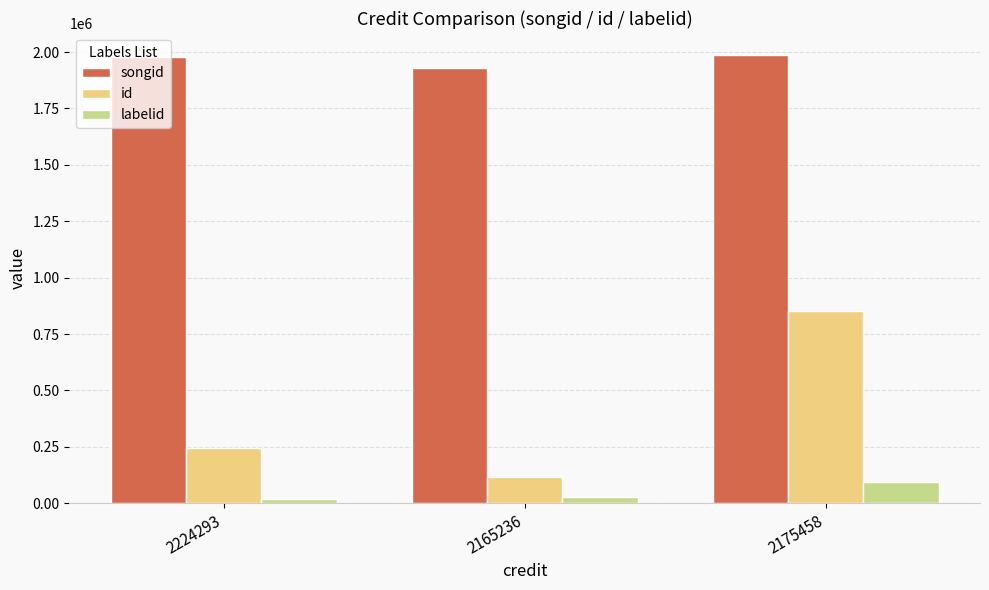

What is the highest value of the id series?

852777